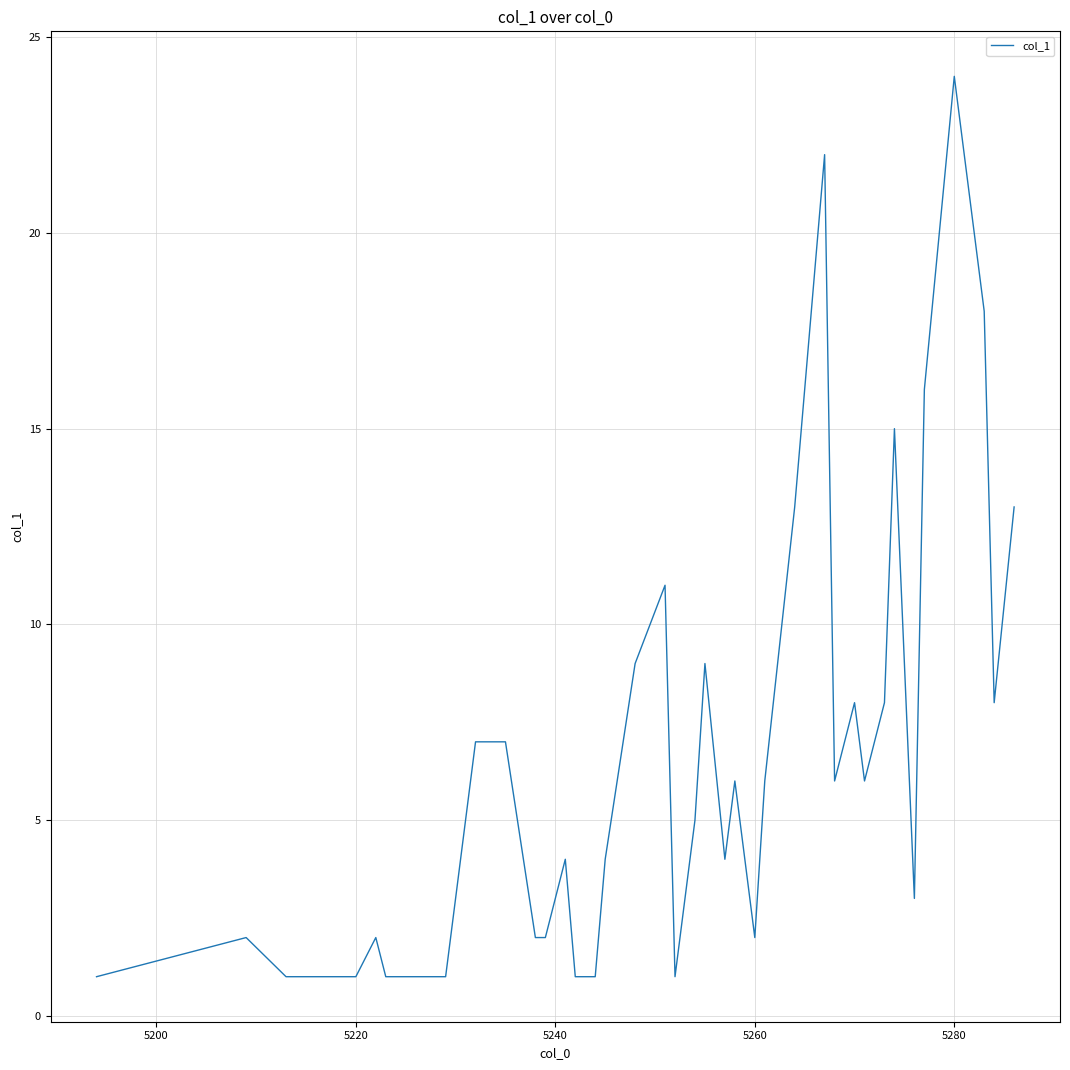

What is the difference between the maximum and minimum values?

23